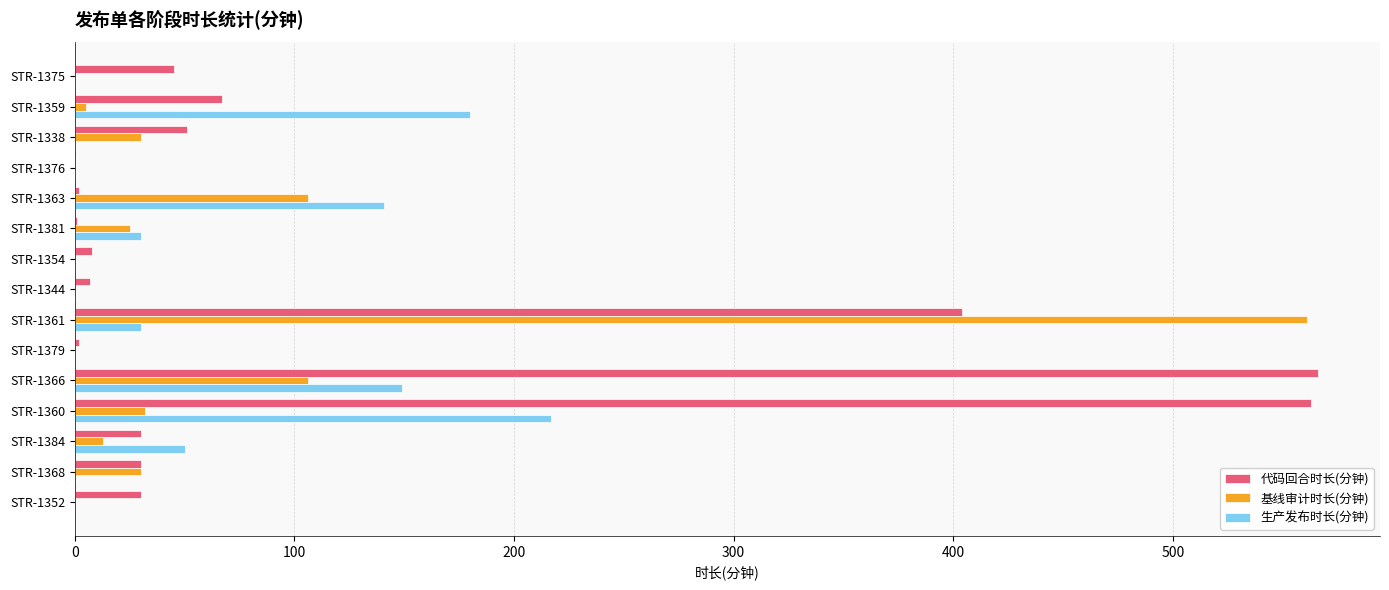

Which series changed the most between STR-1361 and STR-1379?

基线审计时长(分钟)